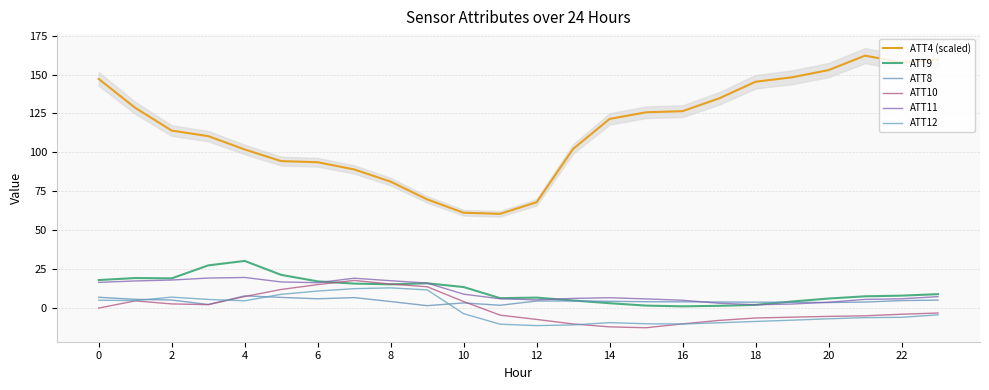

Reading left to right, extract all data points from this chart.

ATT4 (scaled): 147.1	128.6	113.9	110.4	101.8	94.3	93.6	88.9	81.1	69.6	61.1	60.4	67.9	102.1	121.4	125.7	126.4	134.6	145.4	148.2	152.9	162.1	157.9	159.6
ATT9: 17.8	19.0	18.9	27.2	30.1	21.1	16.9	15.5	15.0	15.7	13.3	6.1	6.5	4.6	2.9	1.3	0.9	1.2	1.8	4.0	5.9	7.3	7.7	8.7
ATT8: 6.7	5.4	4.9	2.0	7.6	6.6	5.7	6.5	3.9	1.3	3.0	1.5	4.3	4.3	4.1	3.8	3.8	3.6	3.5	3.4	3.3	3.6	4.5	4.9
ATT10: -0.3	4.4	2.4	1.9	7.2	11.7	14.8	17.5	15.2	13.4	3.9	-4.8	-7.6	-10.5	-12.4	-12.9	-10.4	-8.2	-6.7	-6.1	-5.6	-5.2	-4.2	-3.5
ATT11: 16.3	17.2	17.8	19.0	19.4	16.5	16.1	18.9	17.3	15.8	8.7	5.7	5.0	6.0	6.4	5.6	4.8	2.8	1.9	2.3	3.5	5.3	5.7	7.1
ATT12: 4.8	4.5	6.8	5.3	4.4	8.6	10.7	12.2	12.7	11.4	-3.9	-10.7	-11.5	-11.1	-9.6	-10.4	-10.5	-9.7	-8.9	-8.1	-7.2	-6.4	-6.2	-4.6